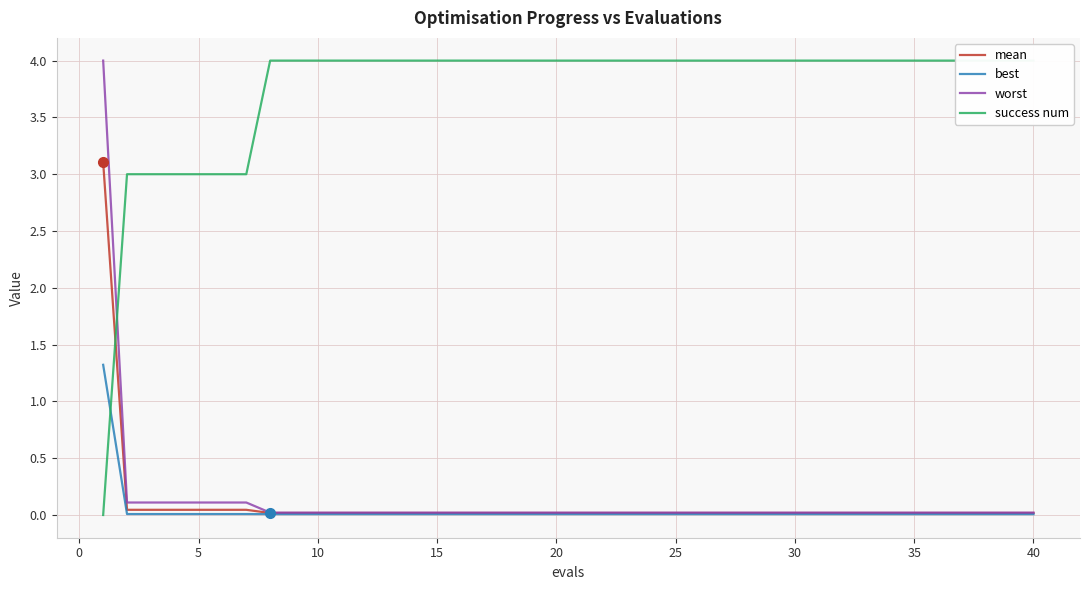

Is the value of success num at 31 greater than the value of mean at 38?

Yes